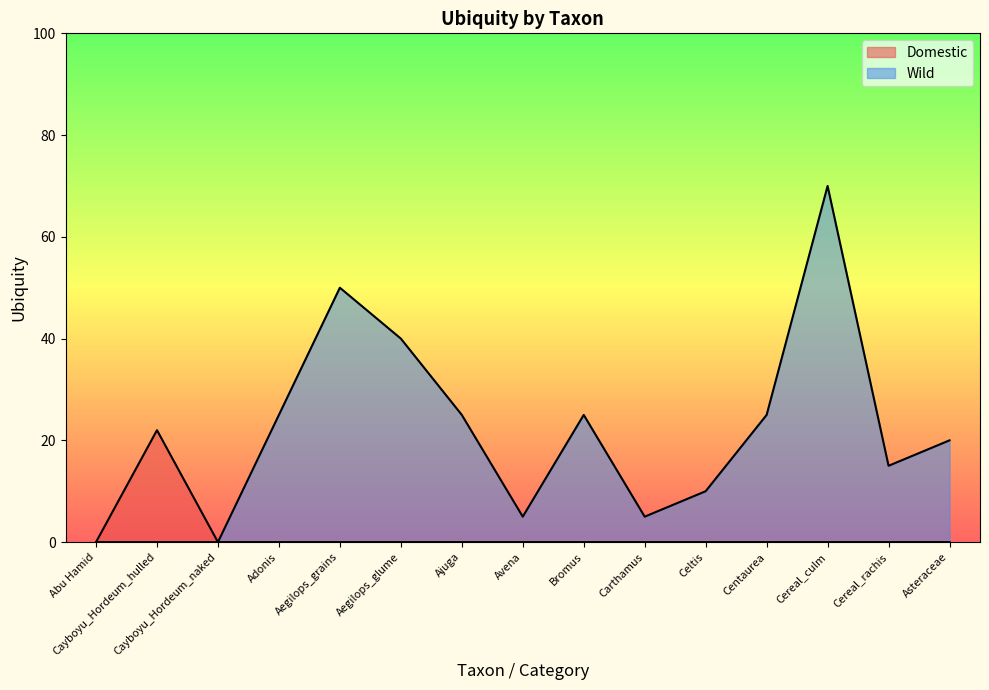

Reading left to right, list all the values displayed in this chart.

Domestic: Abu Hamid=0	Cayboyu_Hordeum_hulled=22	Cayboyu_Hordeum_naked=0	Adonis=0	Aegilops_grains=0	Aegilops_glume=0	Ajuga=0	Avena=0	Bromus=0	Carthamus=0	Celtis=0	Centaurea=0	Cereal_culm=0	Cereal_rachis=0	Asteraceae=0
Wild: Abu Hamid=0	Cayboyu_Hordeum_hulled=0	Cayboyu_Hordeum_naked=0	Adonis=25	Aegilops_grains=50	Aegilops_glume=40	Ajuga=25	Avena=5	Bromus=25	Carthamus=5	Celtis=10	Centaurea=25	Cereal_culm=70	Cereal_rachis=15	Asteraceae=20